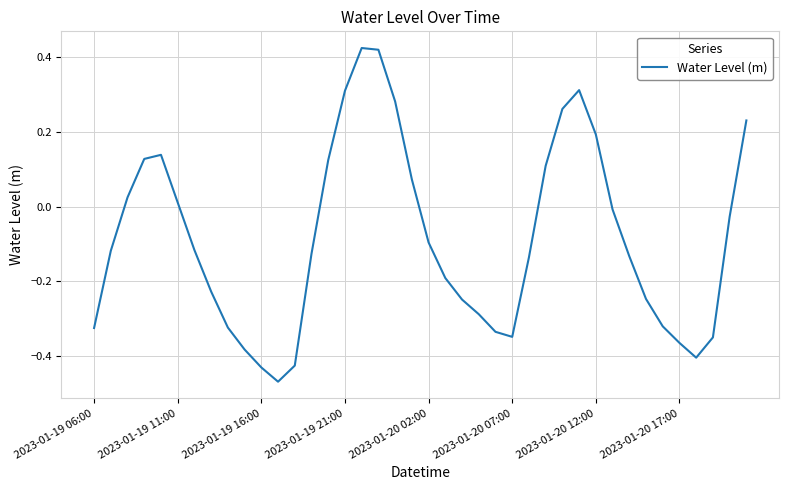

How many lines are shown in the chart?

1